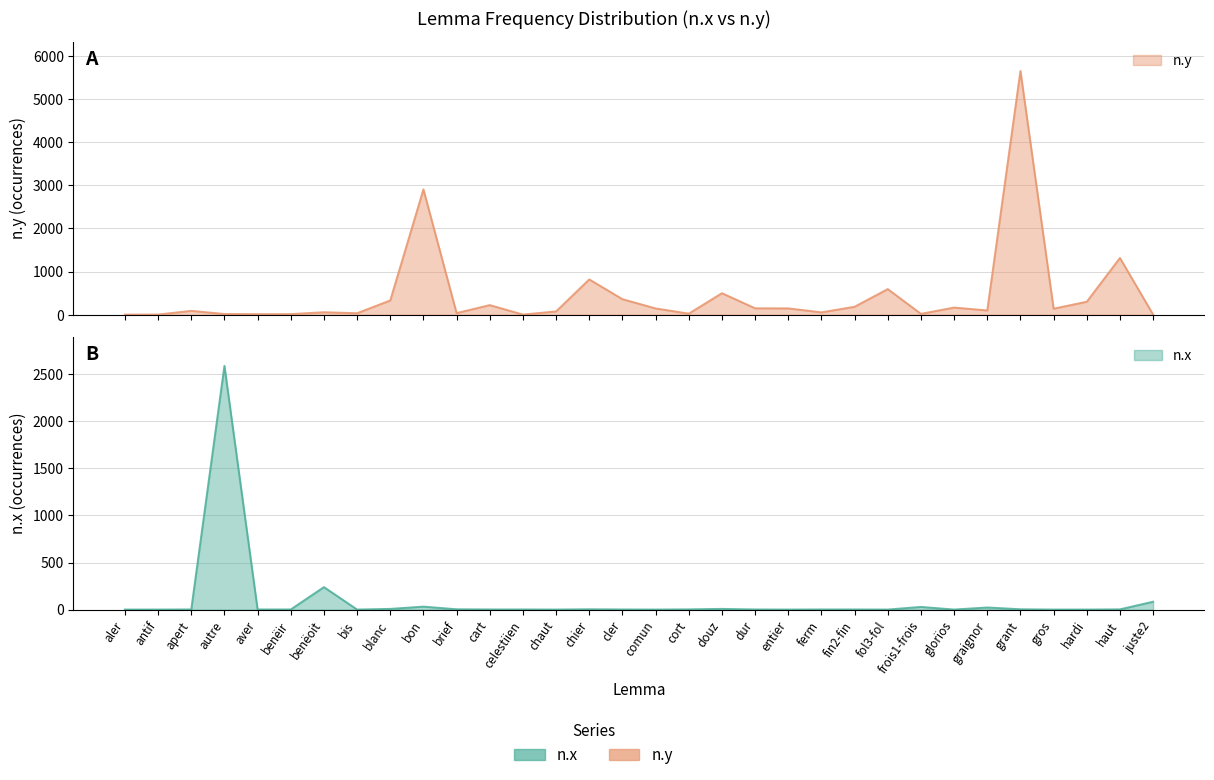

What is the difference between the maximum and second lowest values in the n.y series?

5644